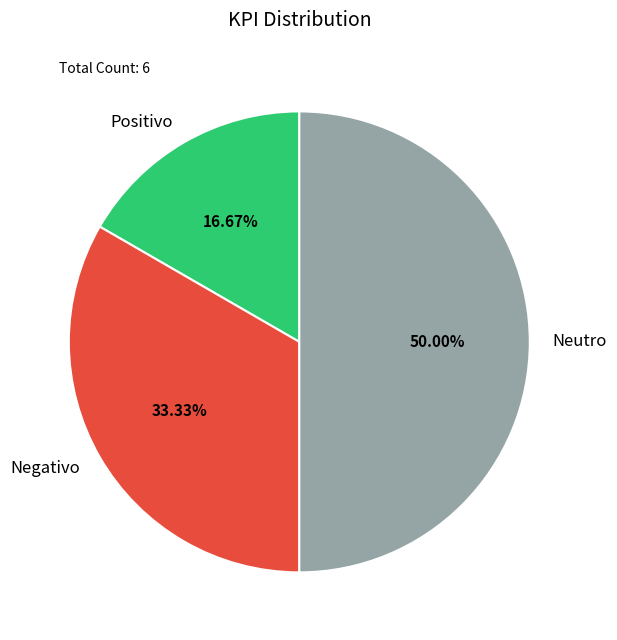

The Negativo slice represents 42% of the pie. True or false?

False